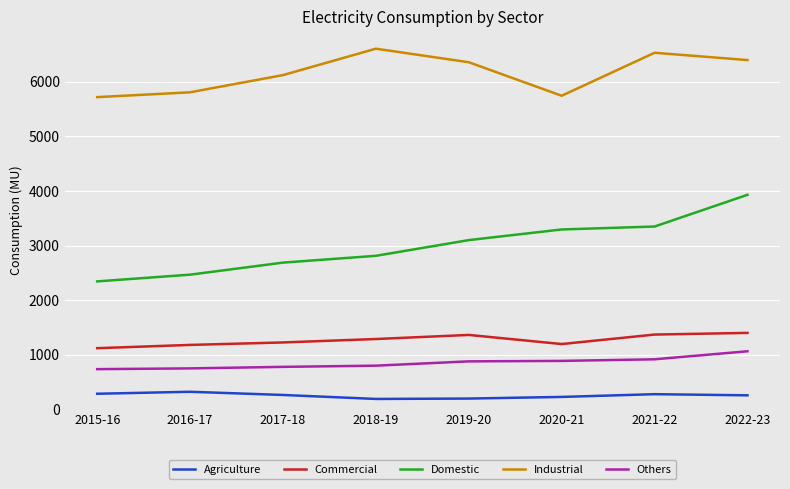

Is this an area chart (filled region under the line)?

No